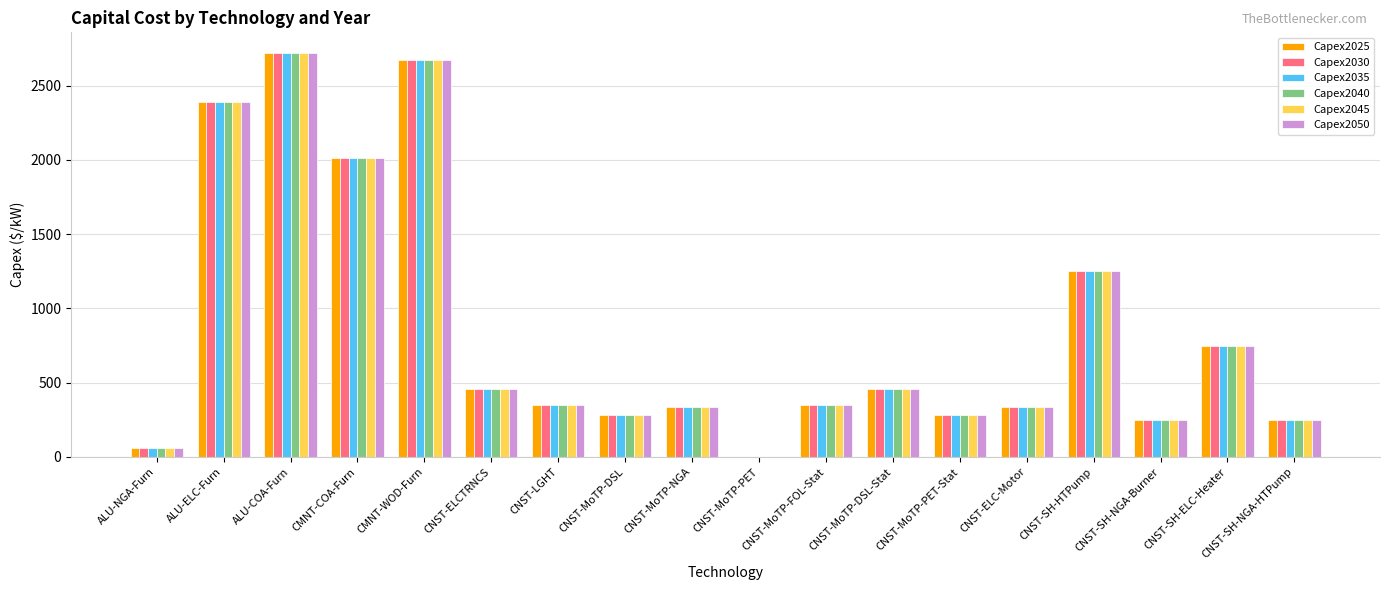

At which label does Capex2030 first exceed 350?

ALU-ELC-Furn